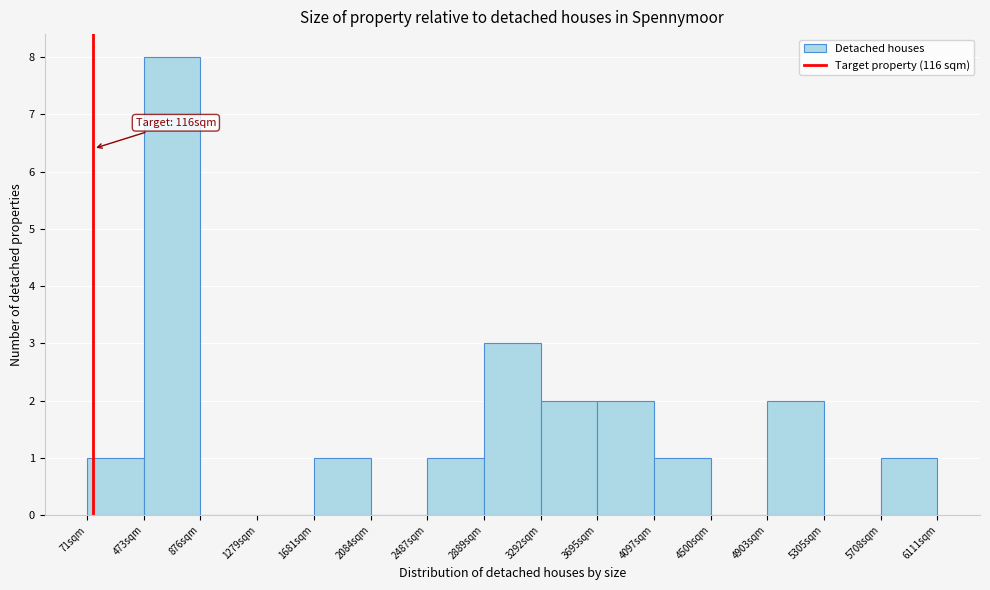

Over which range of the x-axis is the bar tallest?

450 to 900